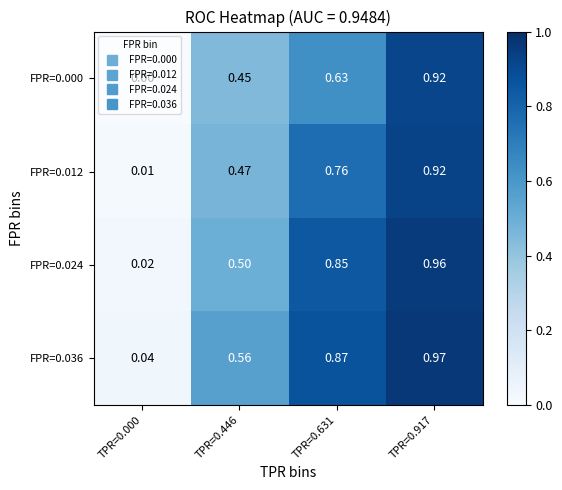

Is the value of FPR=0.000 at TPR=0.917 greater than the value of FPR=0.012 at TPR=0.446?

Yes